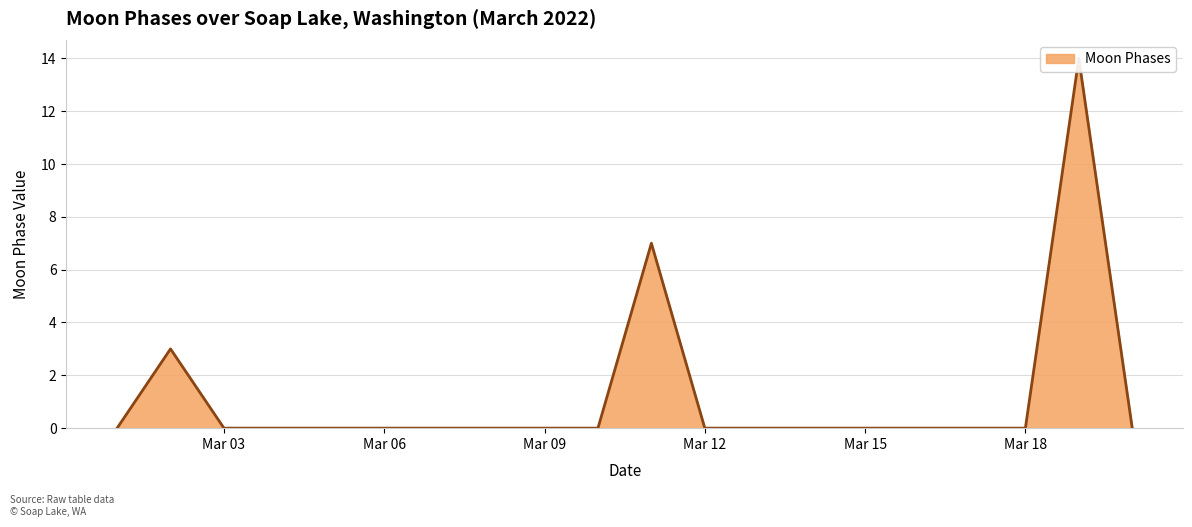

What is the sum of all values?

24